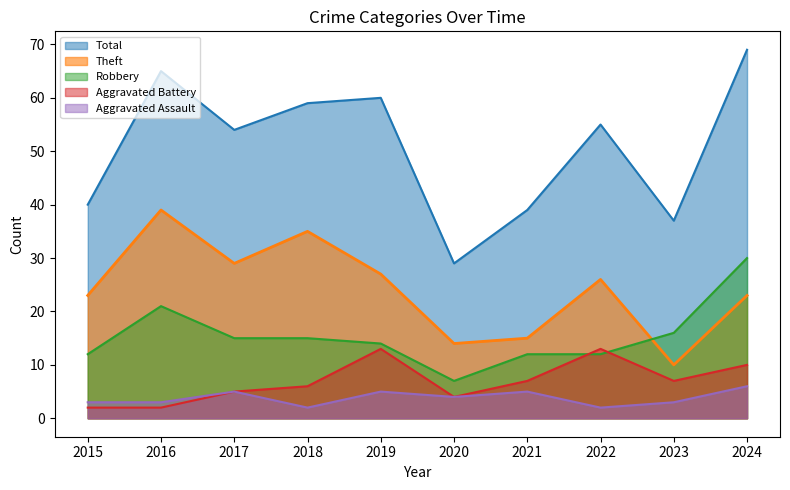

True or false: Theft has more than 2 points higher than both neighbors.

True